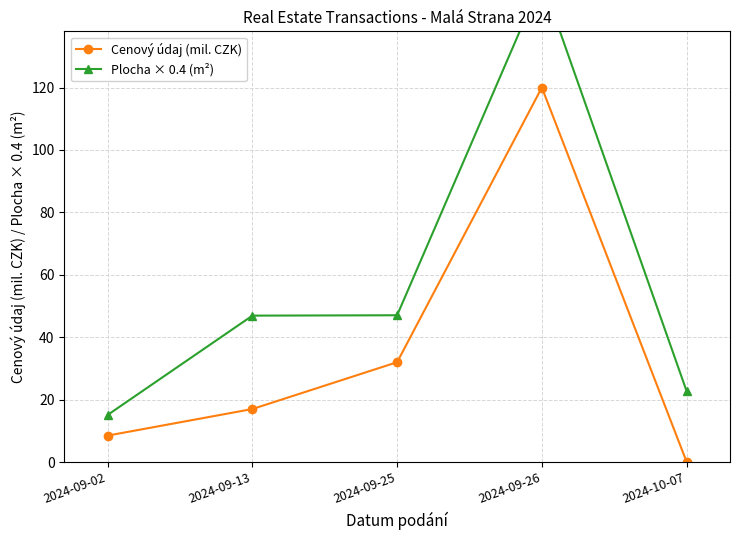

Where is Plocha × 0.4 (m²) nearest to the value 84?

2024-09-25